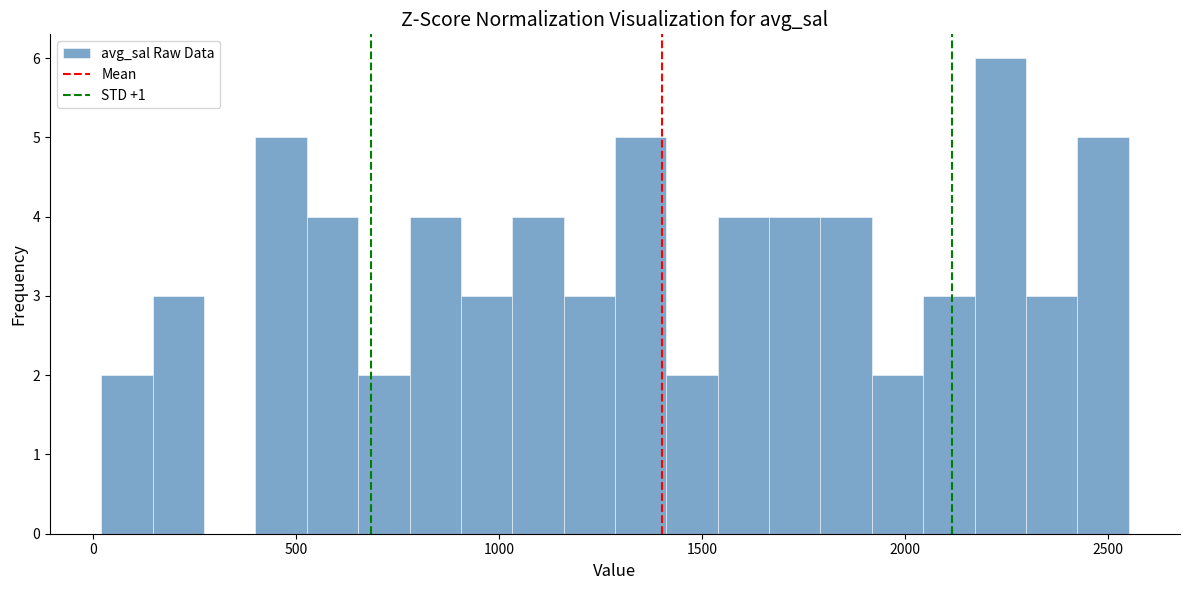

Read against the x-axis, roughly where is the centre of the tallest bar?

2250